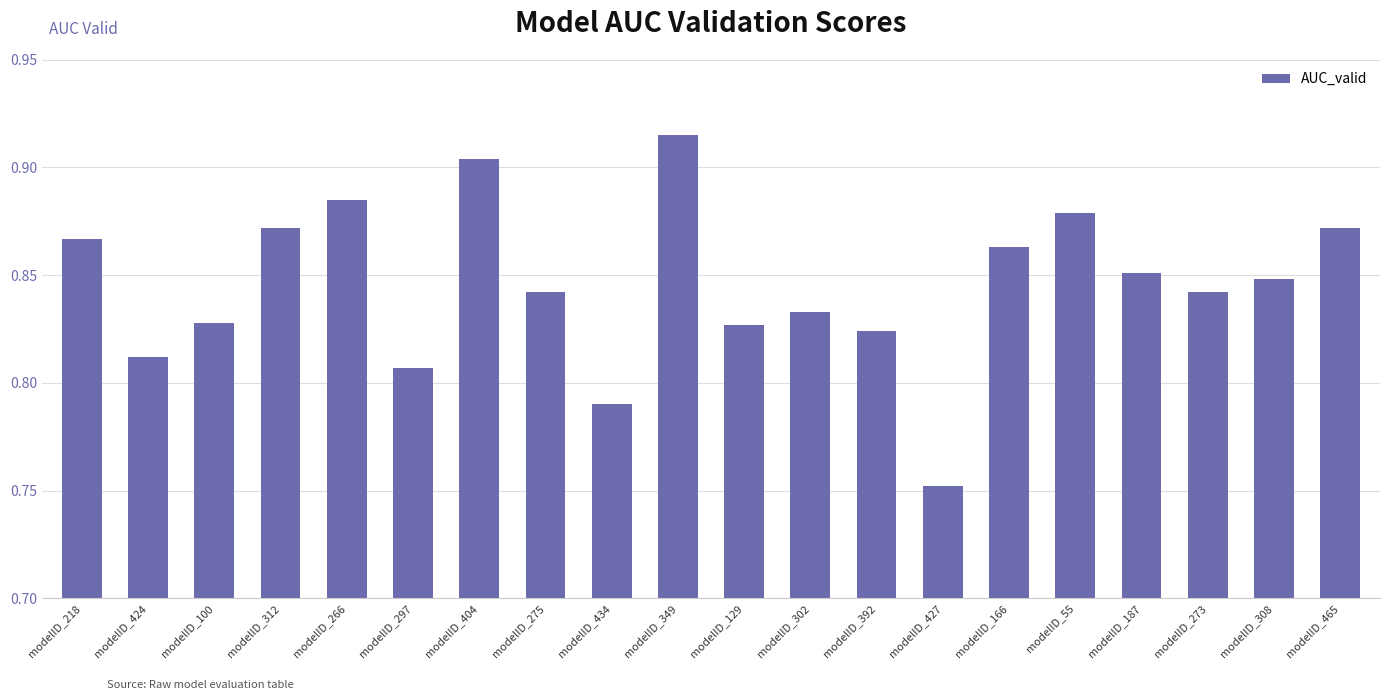

What is the difference between the second highest and second lowest values?

0.1